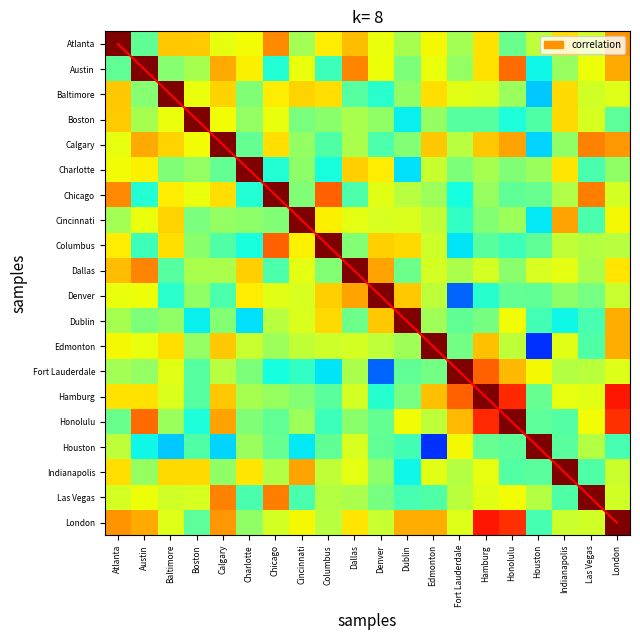

Is it true that Houston equals -0.7 at Edmonton?

True